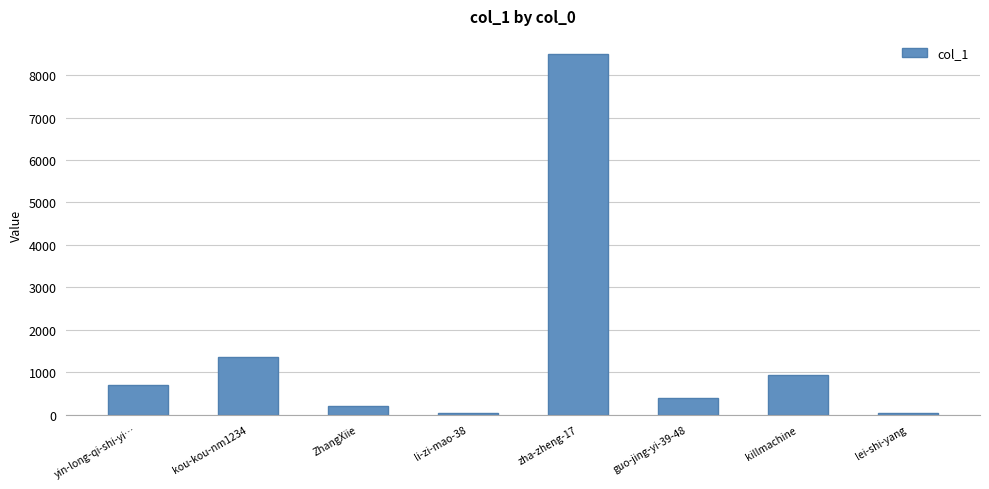

Between kou-kou-nm1234 and zha-zheng-17, which is larger?

zha-zheng-17